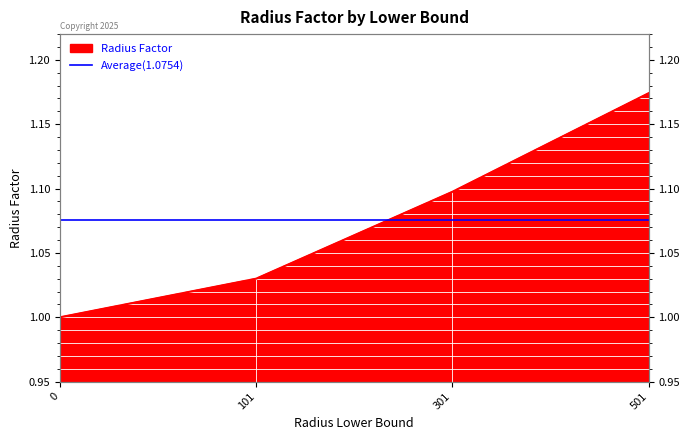

How many values are between 1 and 2?

4